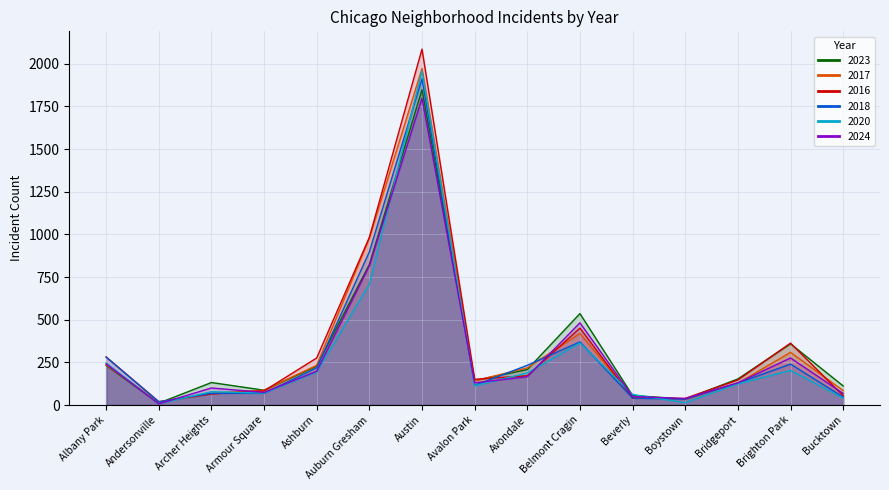

How many intersections are there between 2023 and 2017?

4